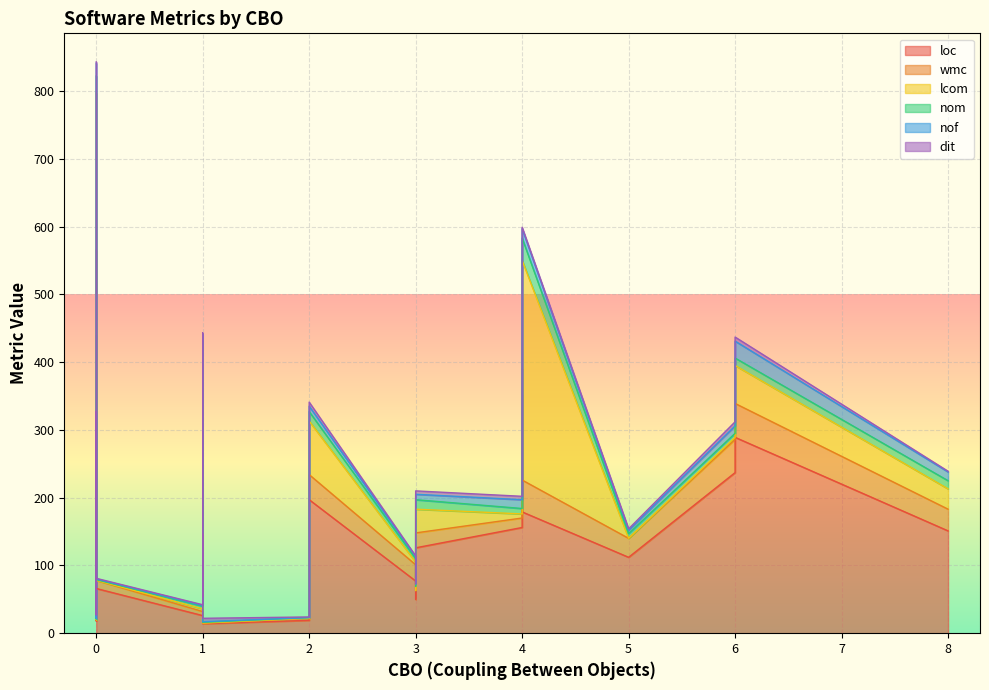

How many lines are shown in the chart?

6